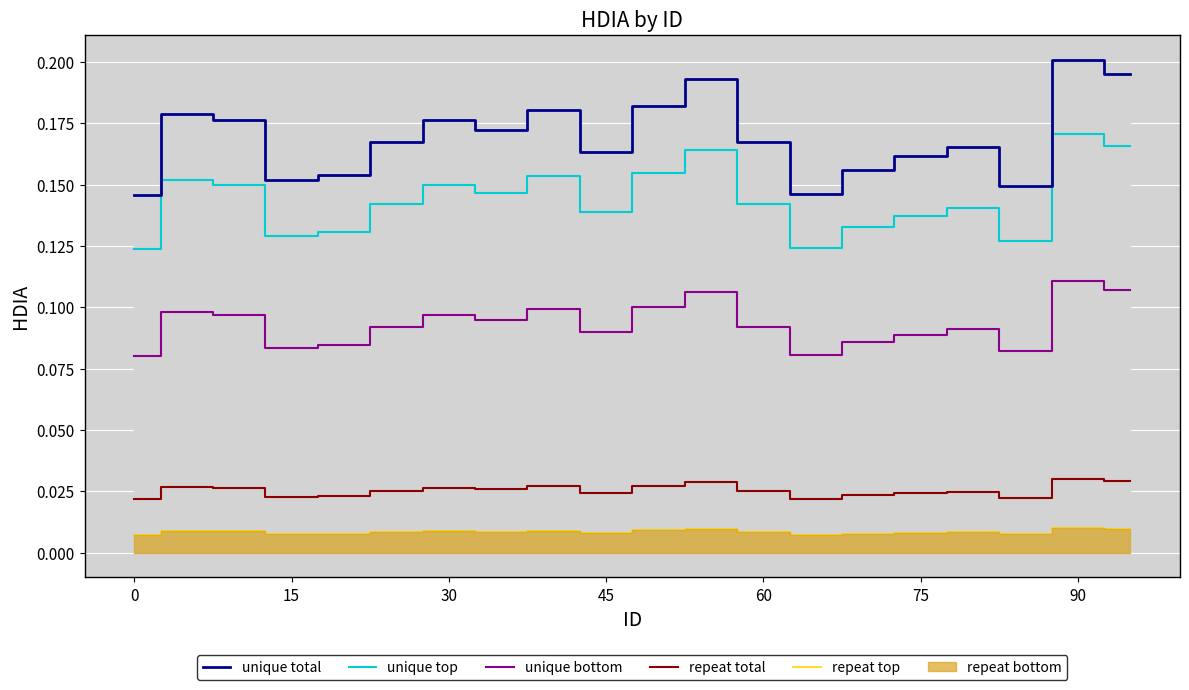

True or false: unique bottom and unique top cross at least once.

False